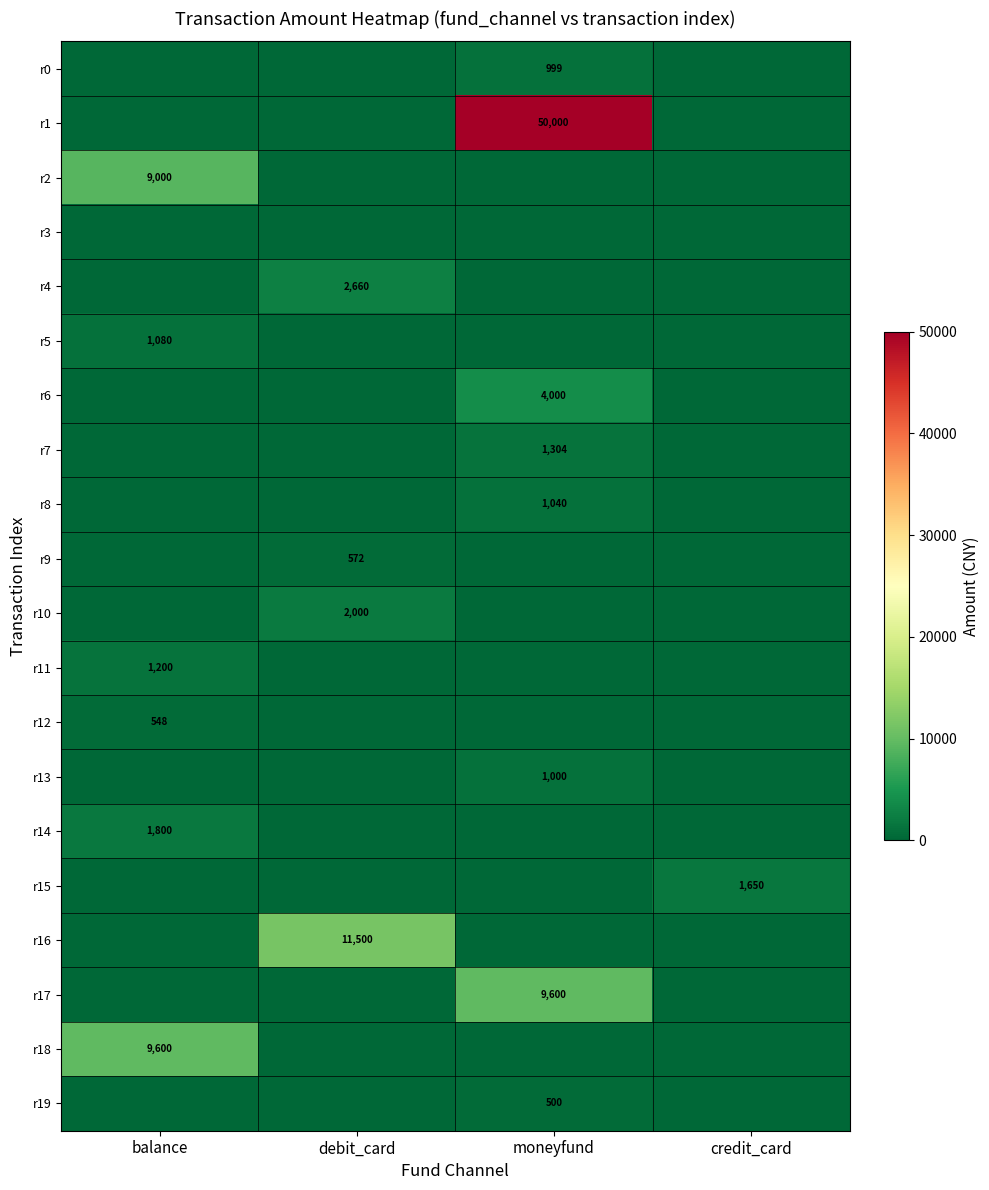

The r18 series shows 2359 at balance. True or false?

False